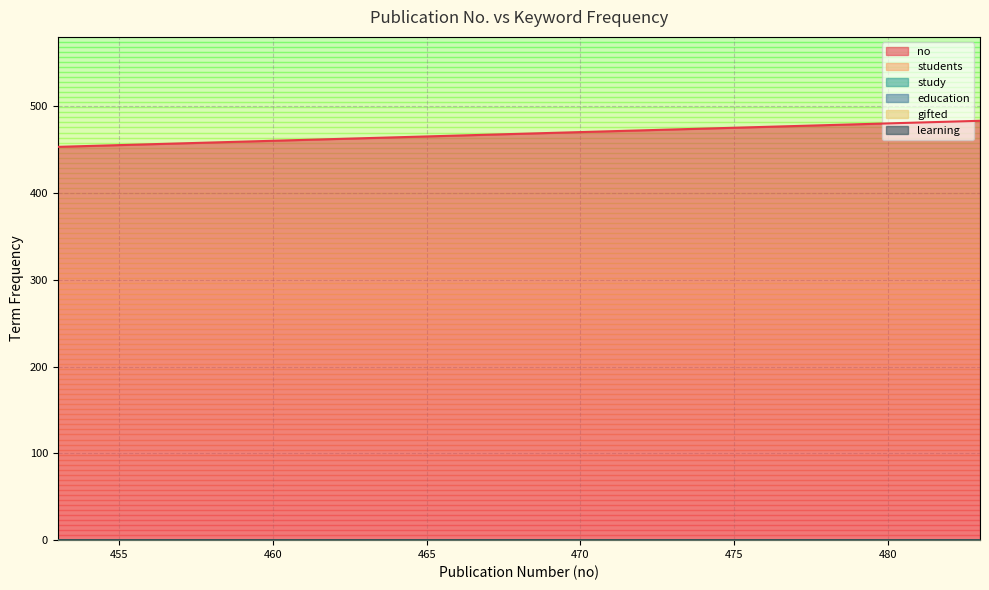

How many positive values does the study series have?

19